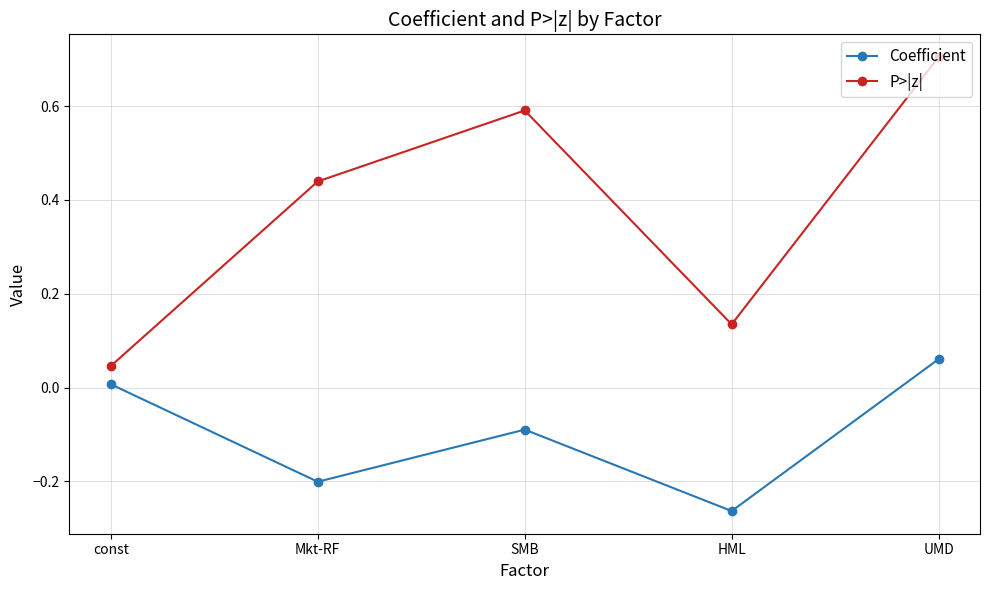

True or false: P>|z| and Coefficient intersect in this chart.

False